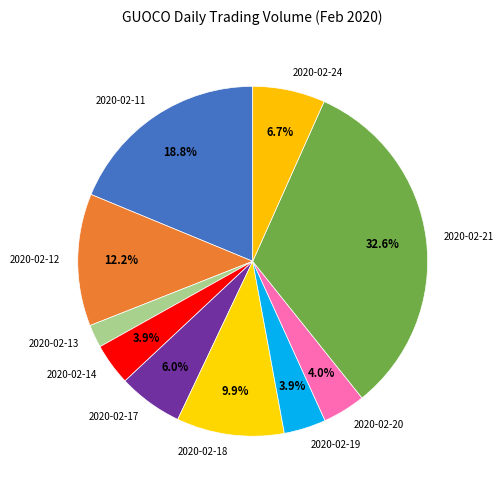

Does any single category account for the majority?

No